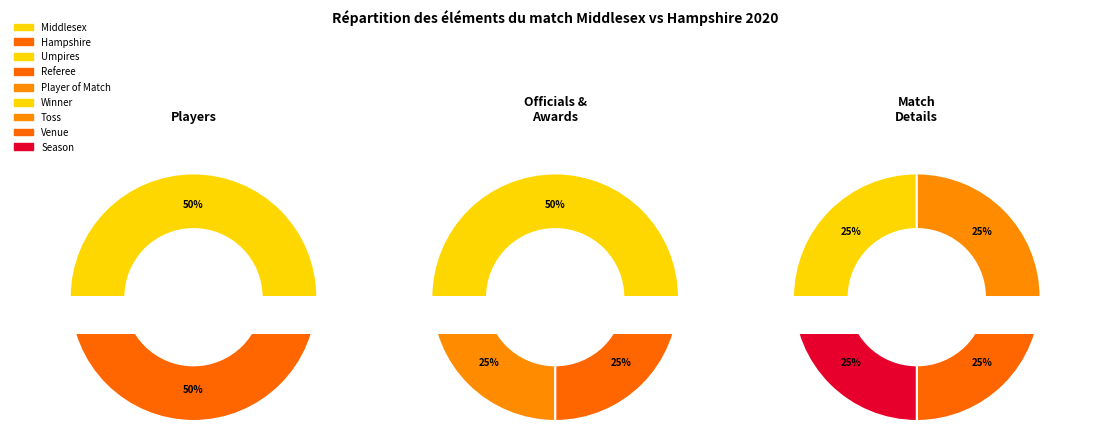

Between 2 and 4, which series saw the biggest shift?

Middlesex